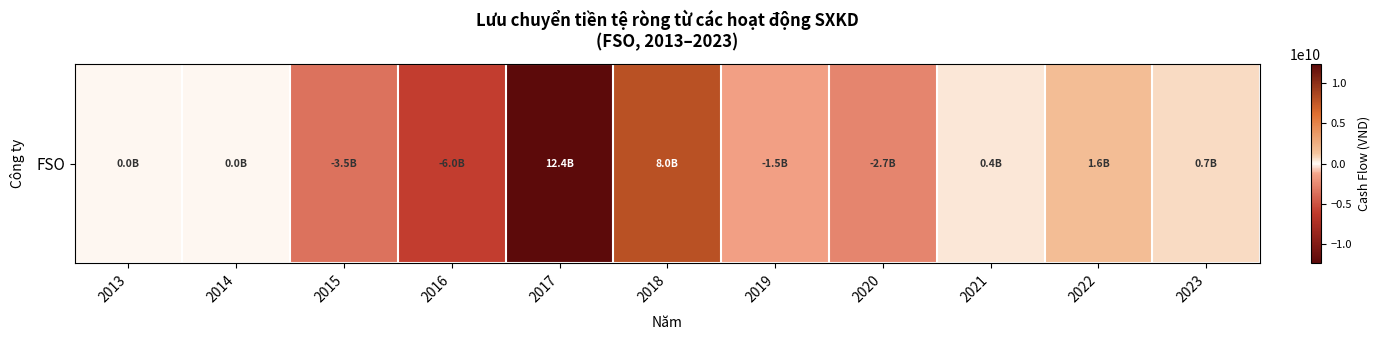

What is the change in value from 2014 to 2018?

+7952428910